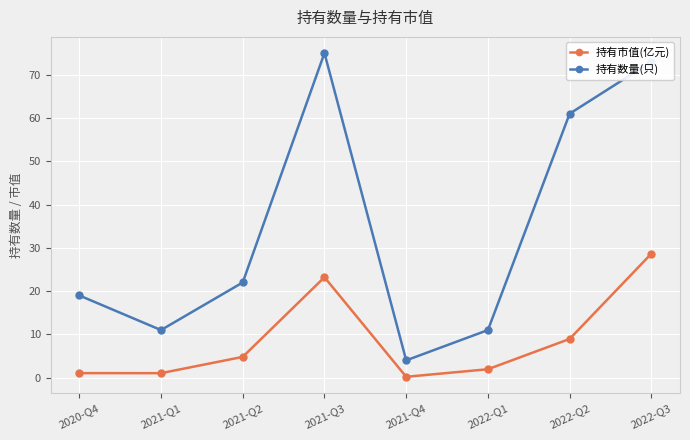

What is the highest value of the 持有数量(只) series?

75.0